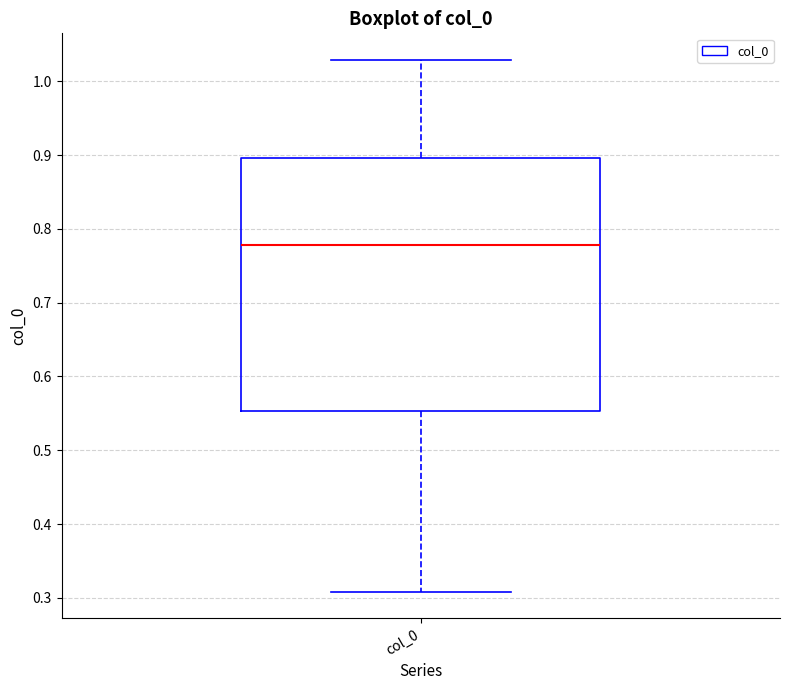

Where is the lower edge of the box for col_0 on the y-axis? The values are not printed on the chart, so give them approximately, as read against the axis.

0.55